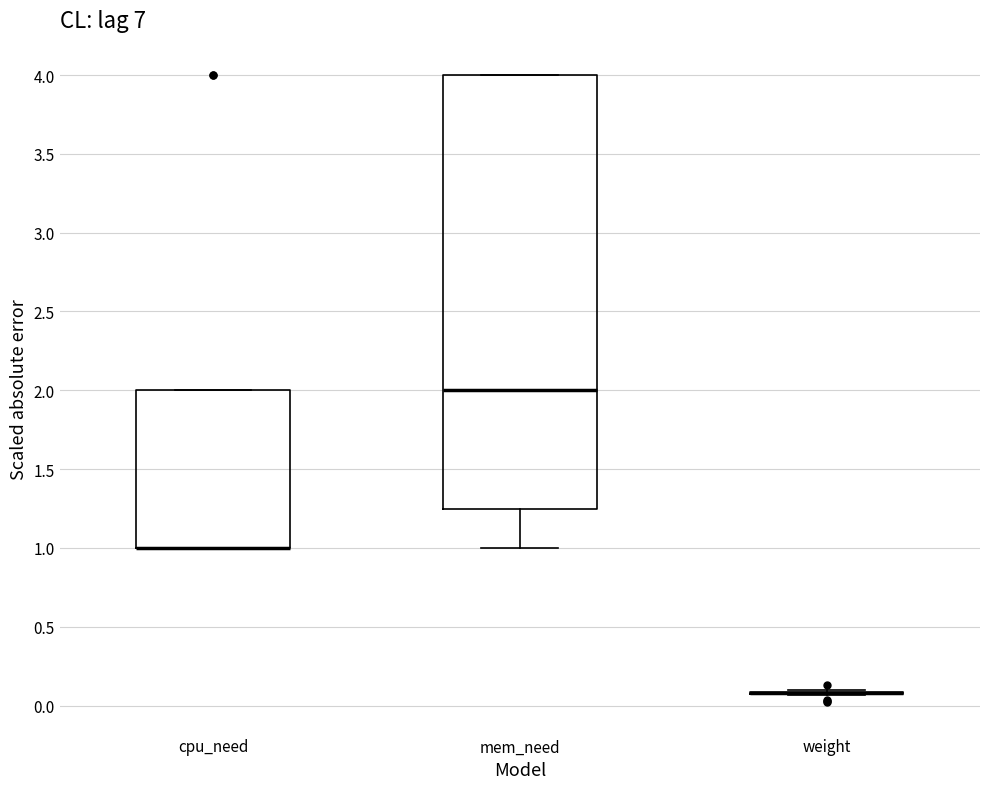

Which box is the tallest, from its lower edge to its upper edge?

mem_need